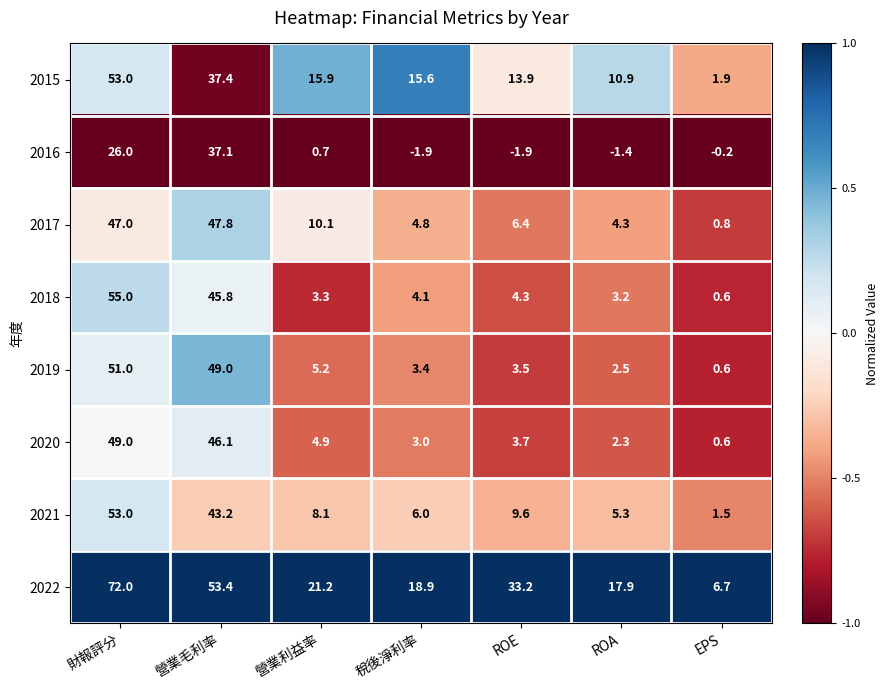

At which label is 2016 closest to 17?

財報評分